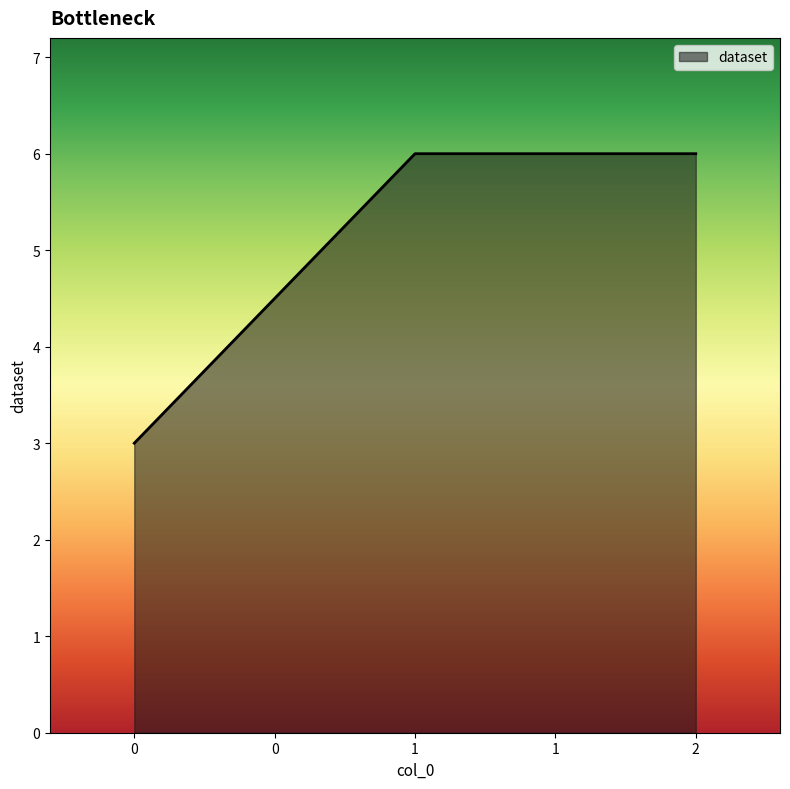

Reading left to right, list all the values displayed in this chart.

3	6	6